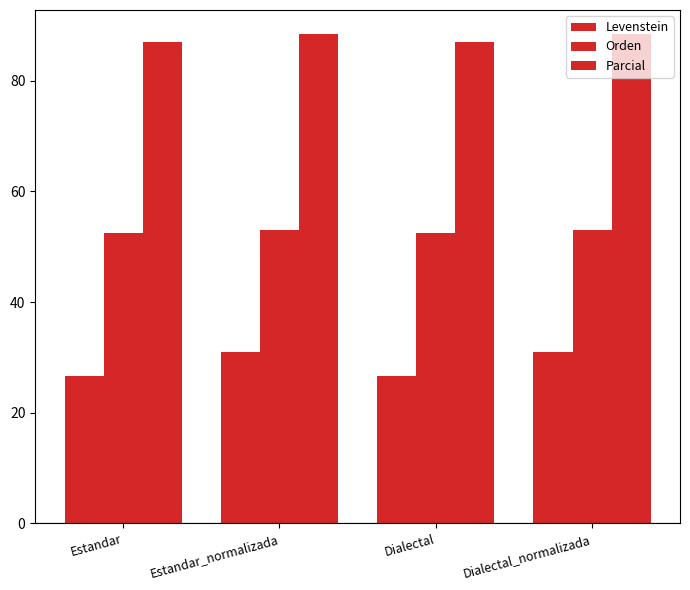

How many groups of bars are there?

4